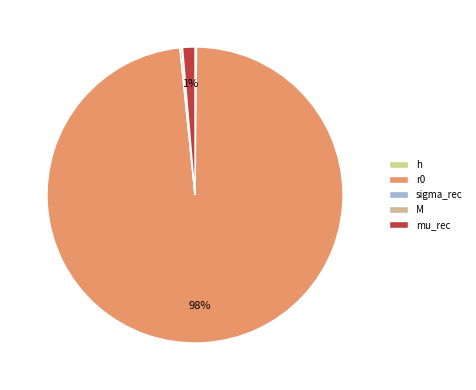

Count the number of slices in the pie.

5